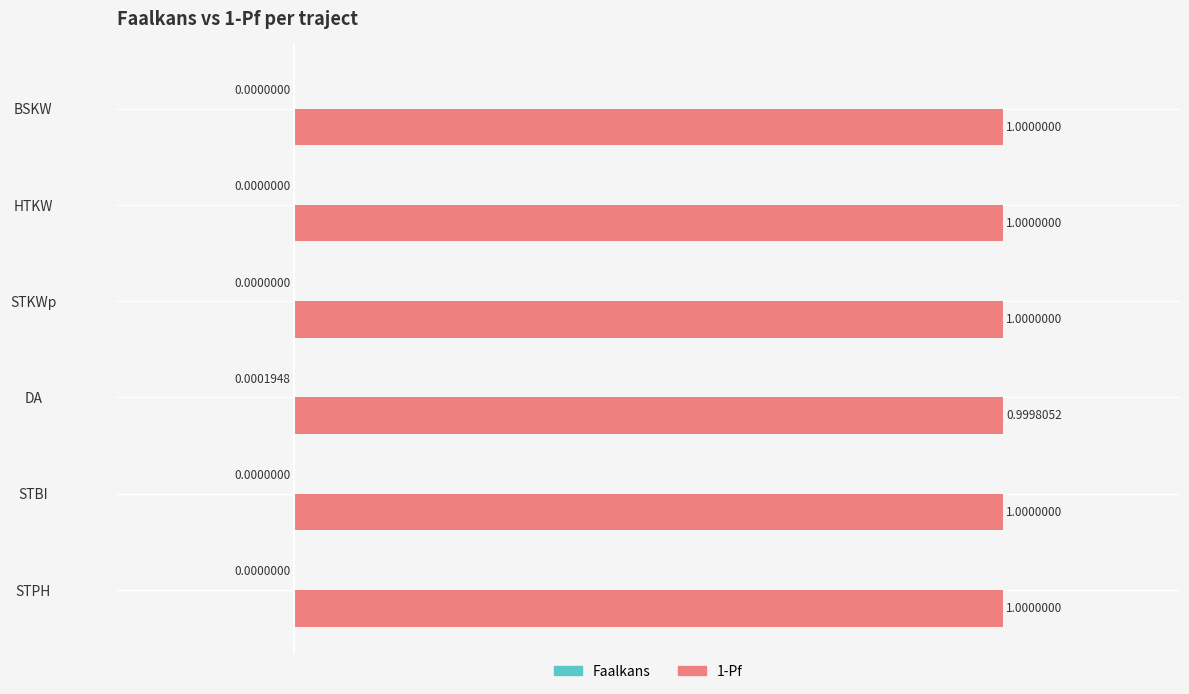

Which series has the largest total across all categories?

1-Pf